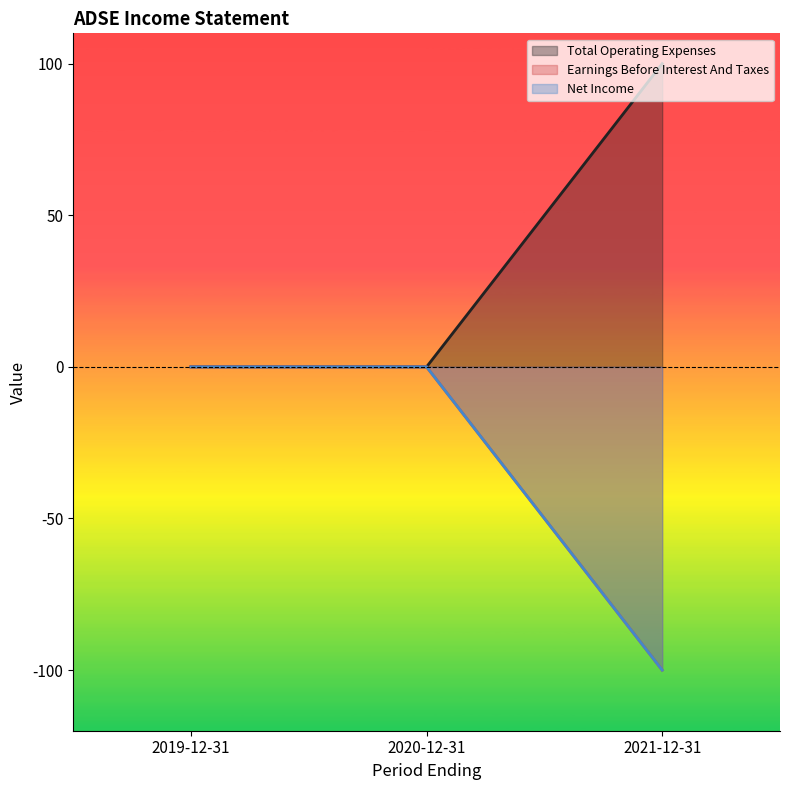

How many lines are shown in the chart?

3